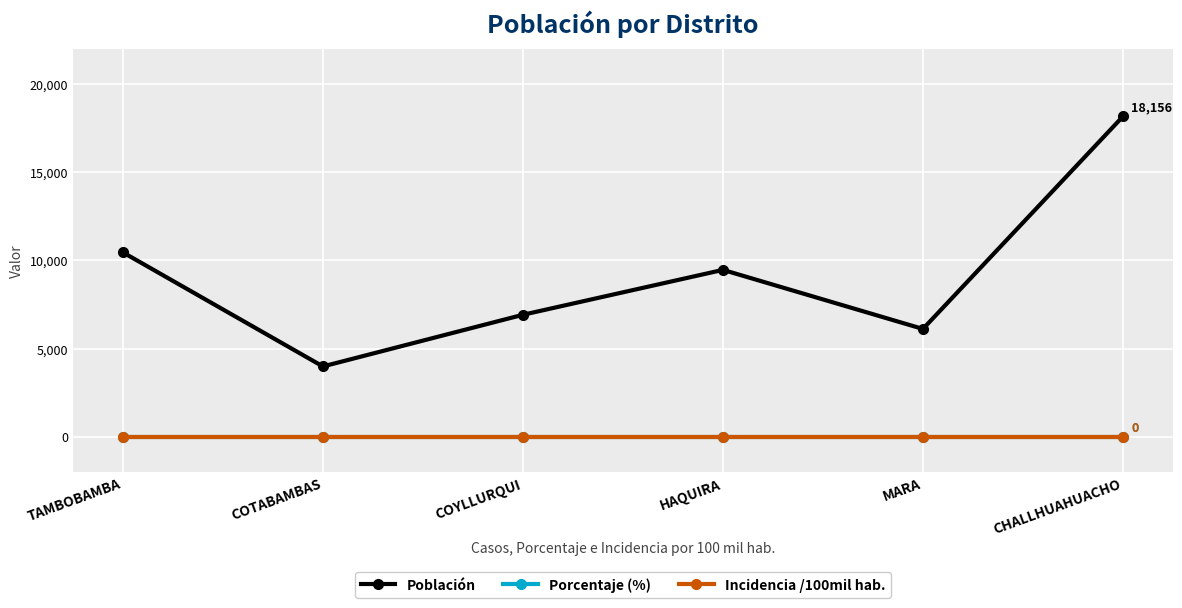

What is the label of the 3rd point from the left?

COYLLURQUI